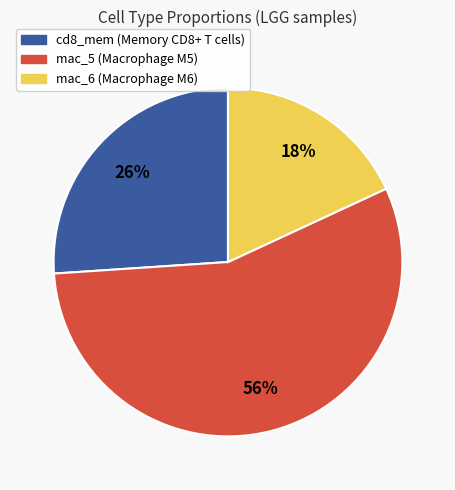

Which slice is the largest?

mac_5